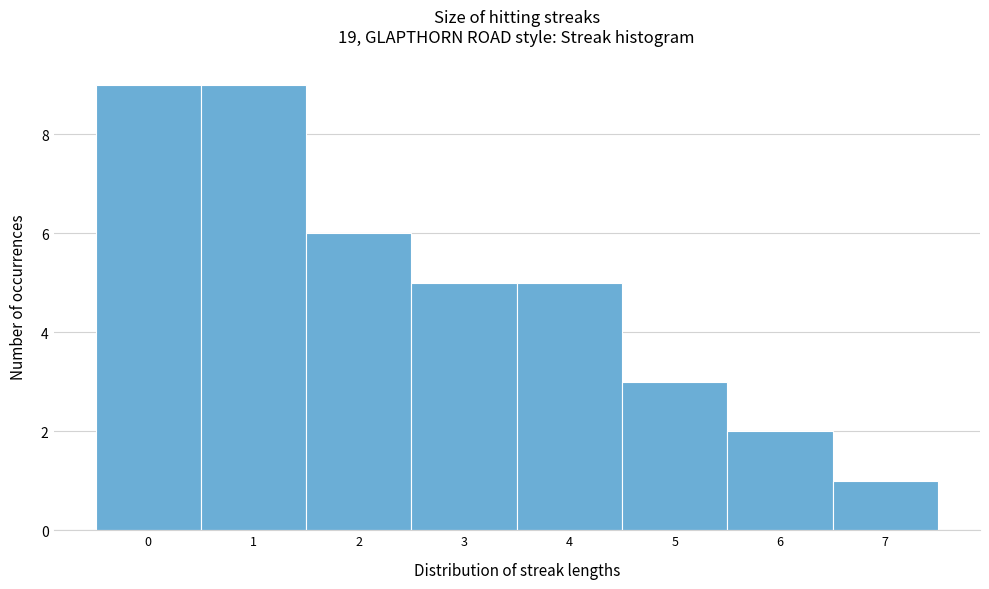

How tall is the bar that spans 6.5 to 7.5 on the x-axis? The values are not printed on the chart, so give them approximately, as read against the axis.

1